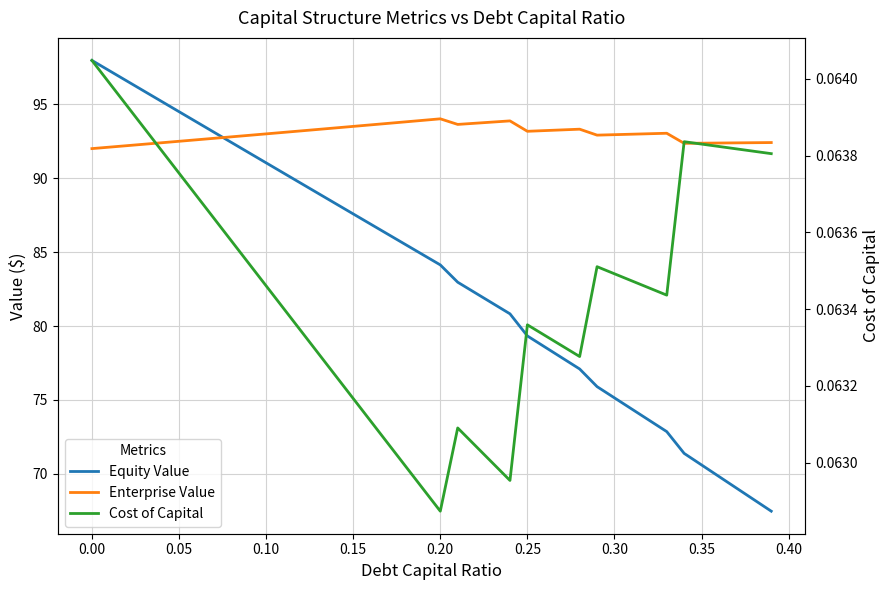

At 0.00, list the series in order from smallest to largest.

Cost of Capital, Enterprise Value, Equity Value